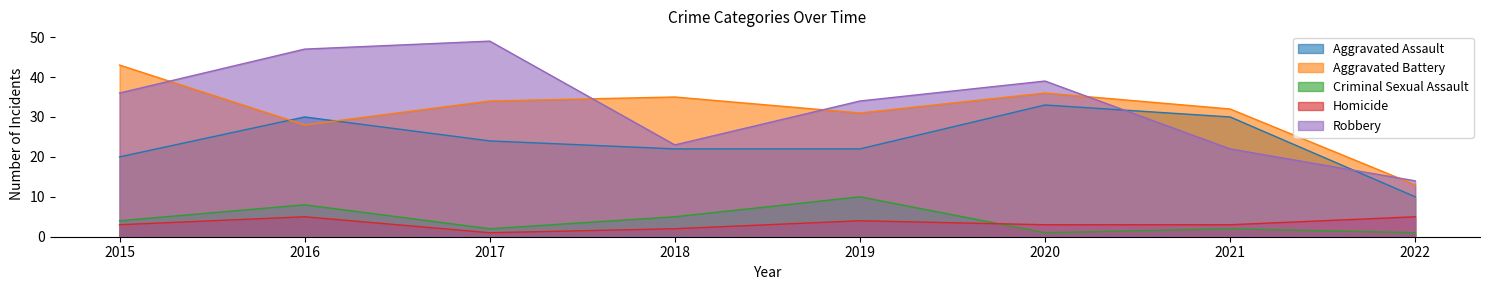

Reading right to left, list all the values displayed in this chart.

Aggravated Assault: 2022=10	2021=30	2020=33	2019=22	2018=22	2017=24	2016=30	2015=20
Aggravated Battery: 2022=13	2021=32	2020=36	2019=31	2018=35	2017=34	2016=28	2015=43
Criminal Sexual Assault: 2022=1	2021=2	2020=1	2019=10	2018=5	2017=2	2016=8	2015=4
Homicide: 2022=5	2021=3	2020=3	2019=4	2018=2	2017=1	2016=5	2015=3
Robbery: 2022=14	2021=22	2020=39	2019=34	2018=23	2017=49	2016=47	2015=36